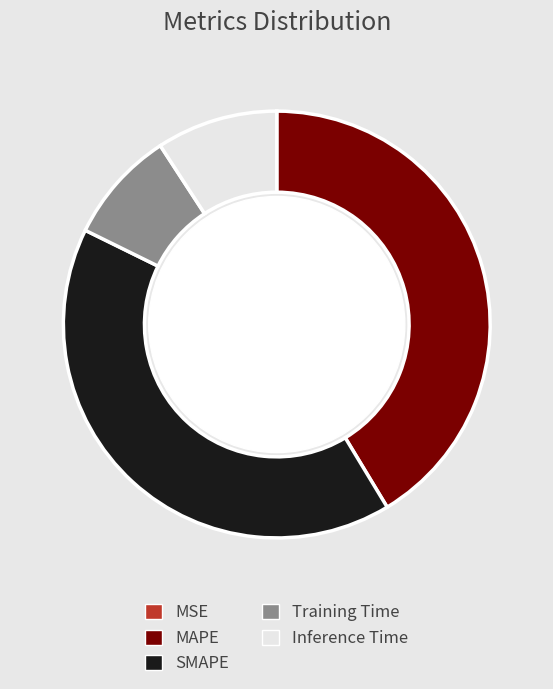

Is it true that Inference Time is 17% of the pie?

False